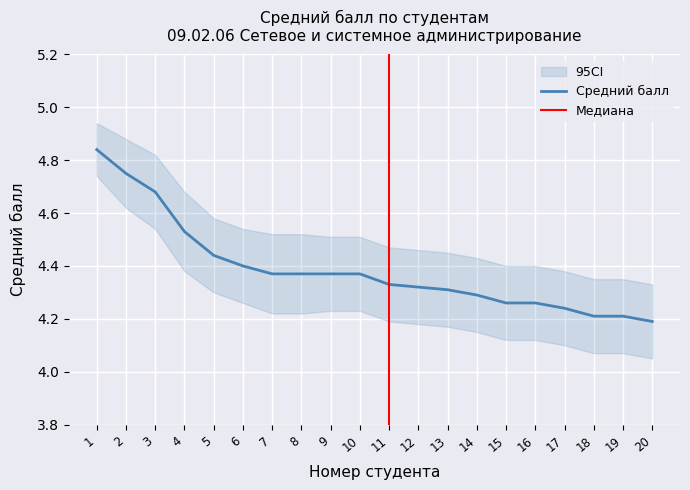

What is the ratio of the value at 19 to the value at 14?

1.0